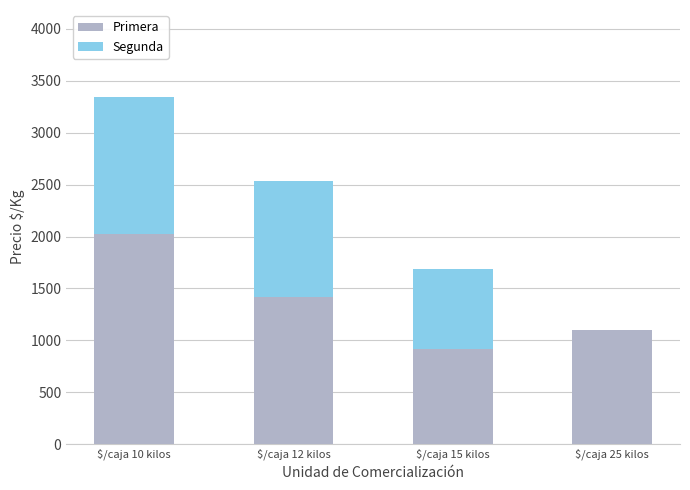

Which category has the highest value in the Primera series?

$/caja 10 kilos